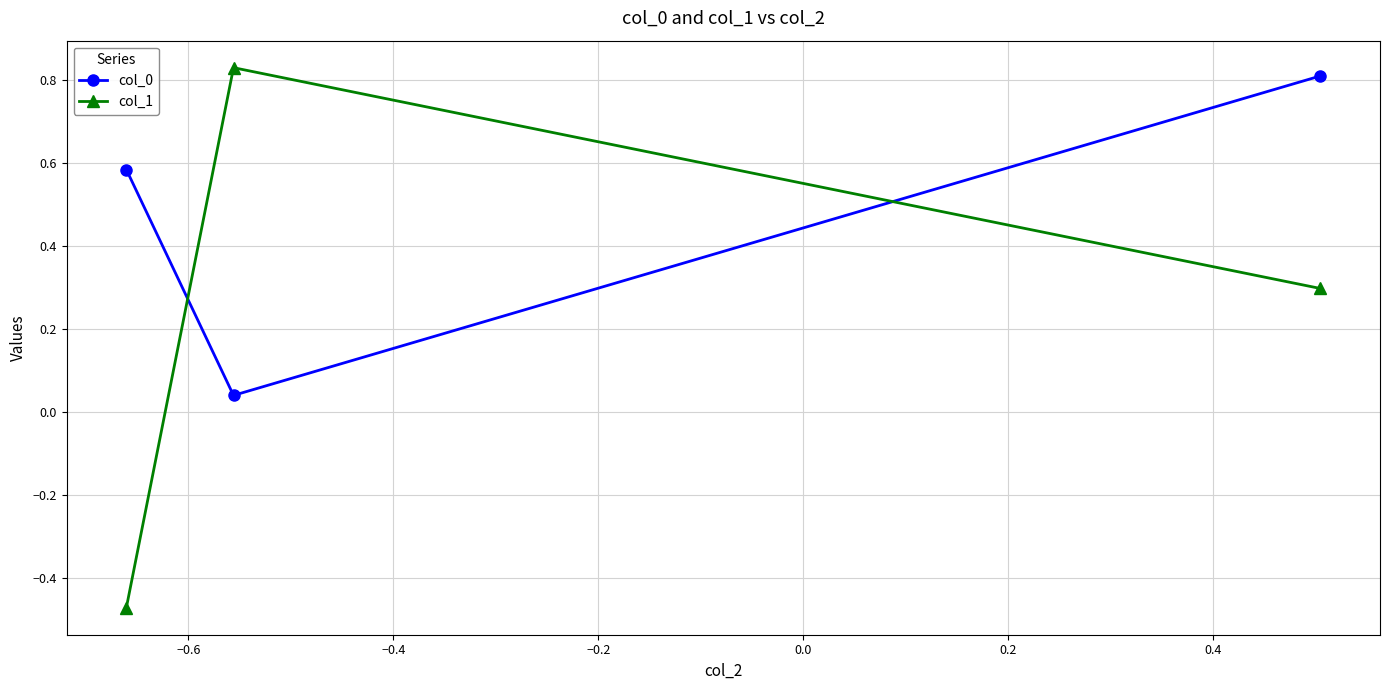

At how many categories does at least one series exceed 0?

3